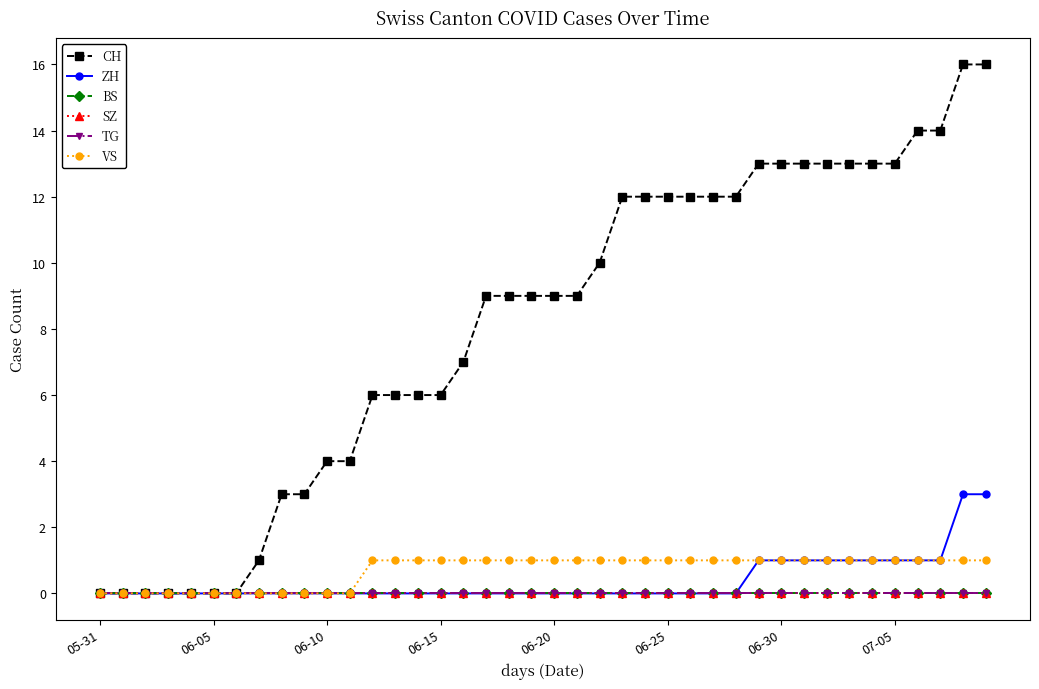

True or false: TG has more than 2 points higher than both neighbors.

False